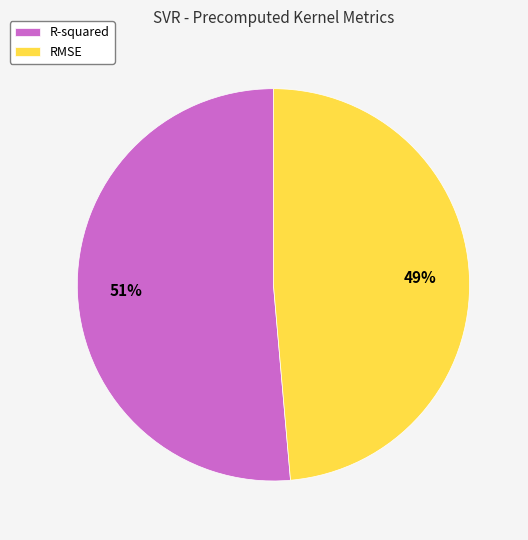

Does any single category account for the majority?

Yes